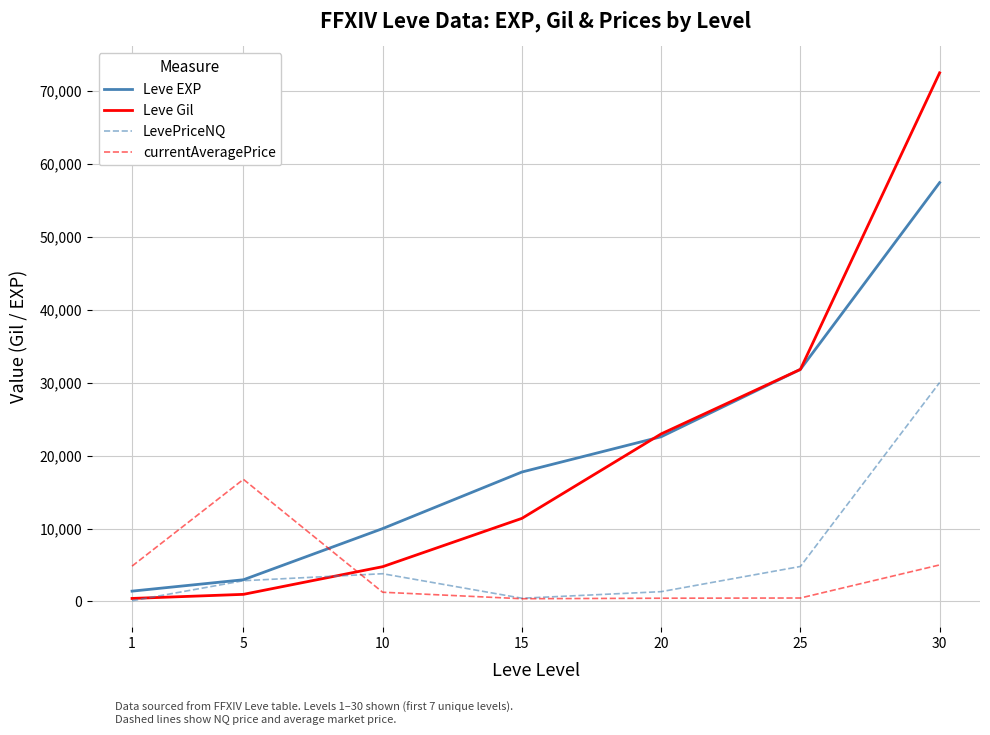

What is the difference between the currentAveragePrice values at 20 and 15?

69.7